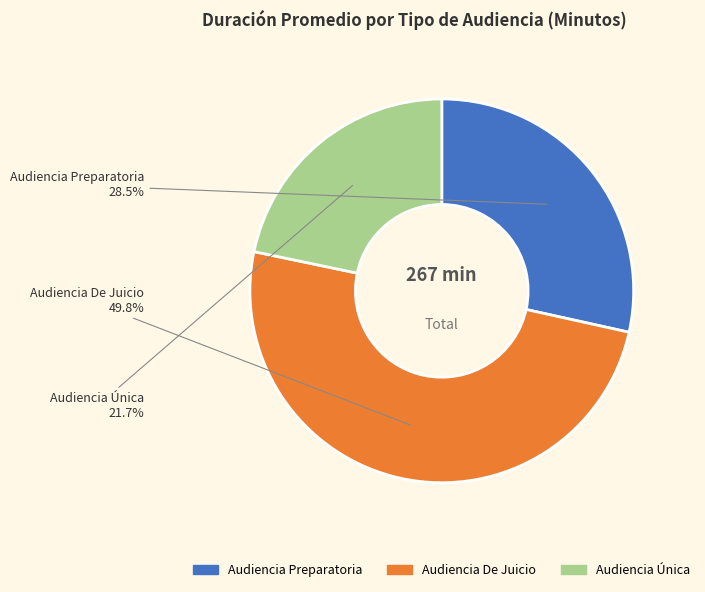

What is the ratio of the value at Audiencia De Juicio to the value at Audiencia Única?

2.3